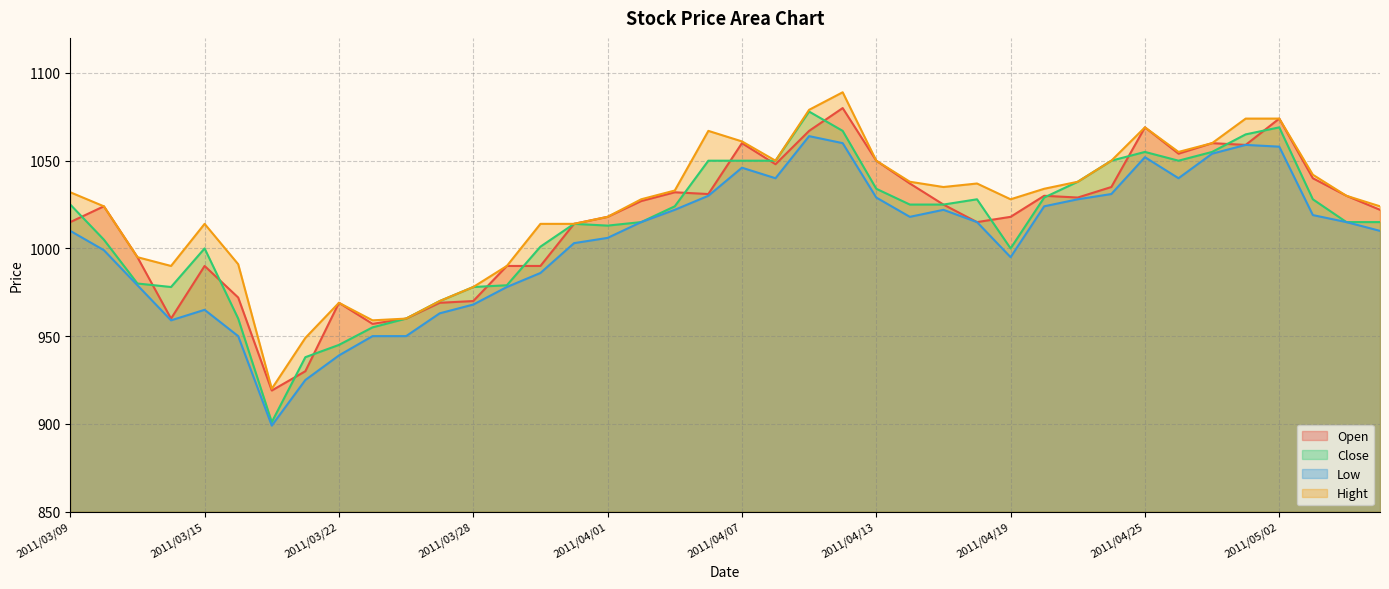

What is the average value of the Open series?

1016